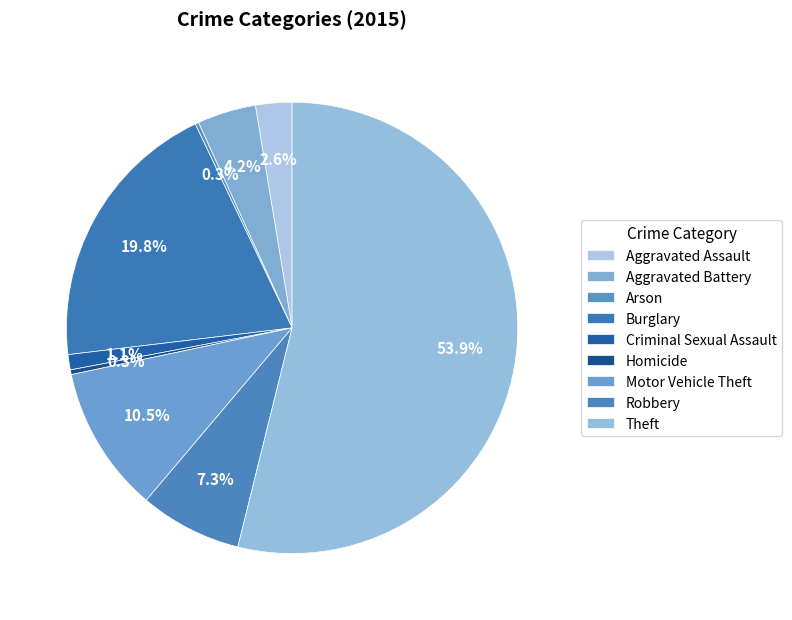

To the nearest percent, what is the average slice percentage?

11%